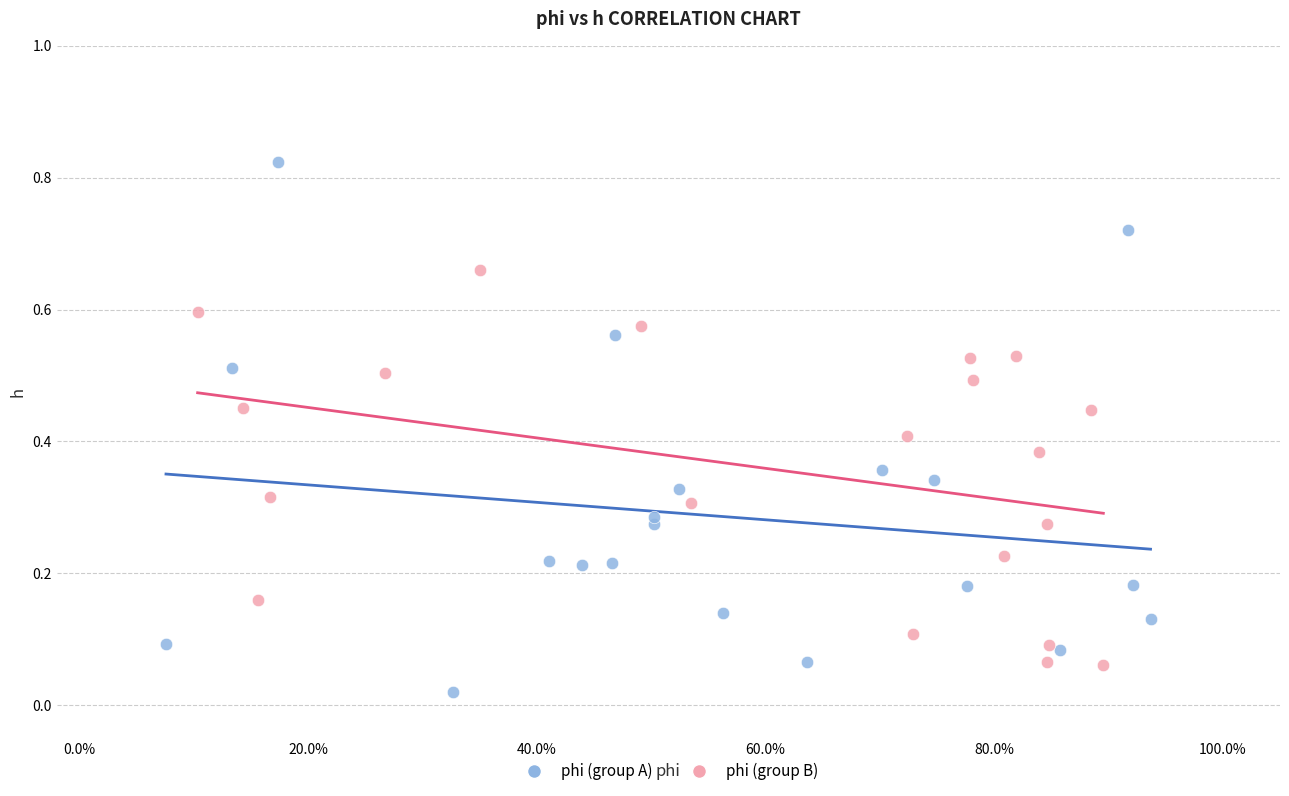

Which series has the largest Y range (max minus min)?

phi (group A)